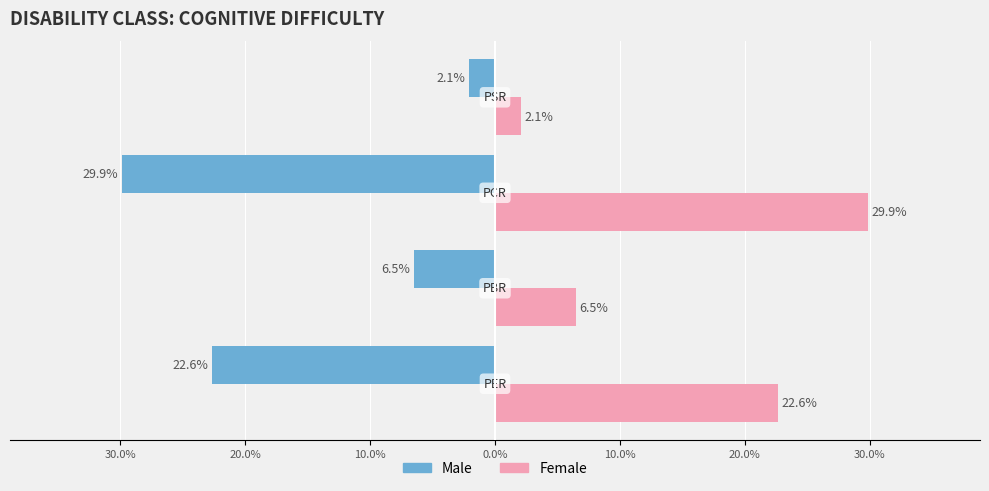

Which series has the widest spread of values?

Male